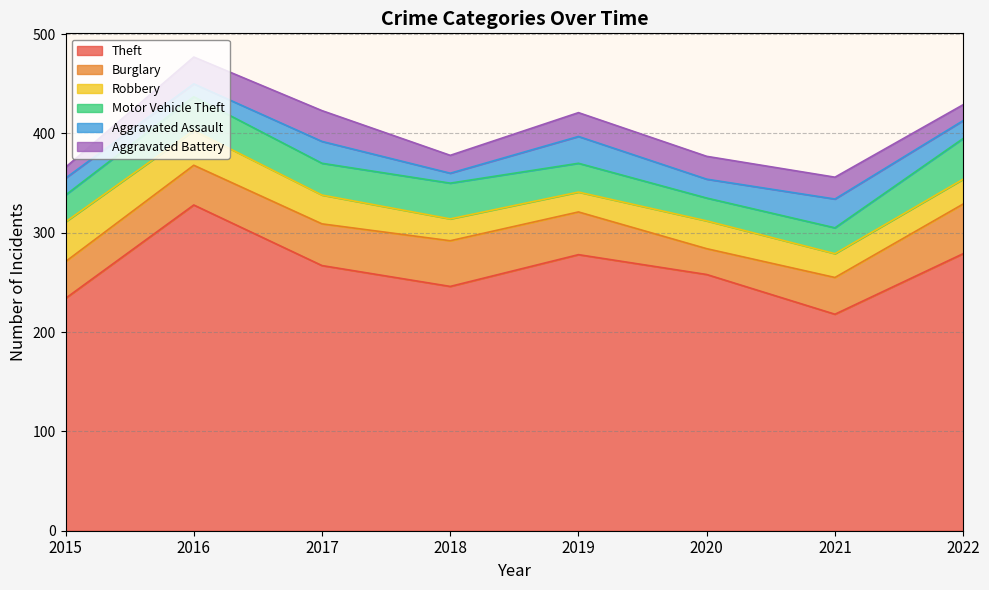

What is the average value of the Aggravated Assault series?

19